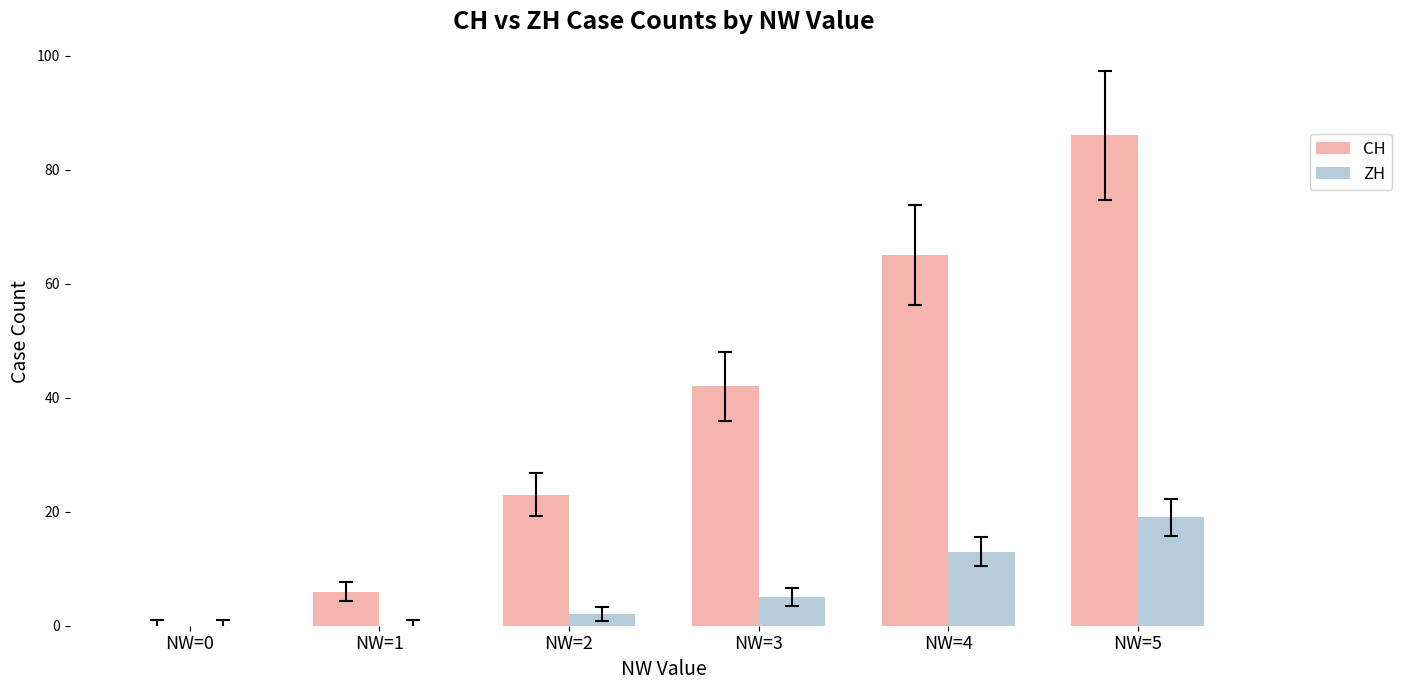

Are the bars horizontal?

No